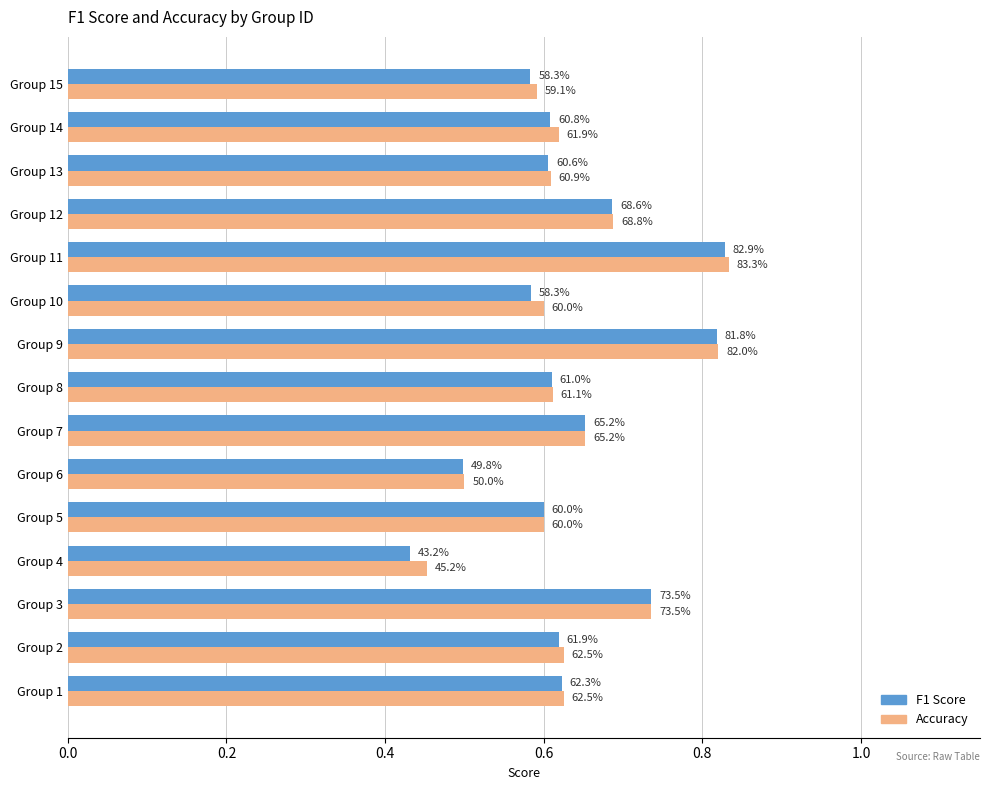

What are all the series names shown in the legend?

F1 Score, Accuracy